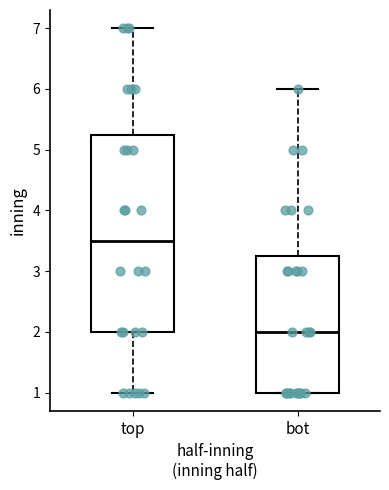

Which box is the tallest, from its lower edge to its upper edge?

top